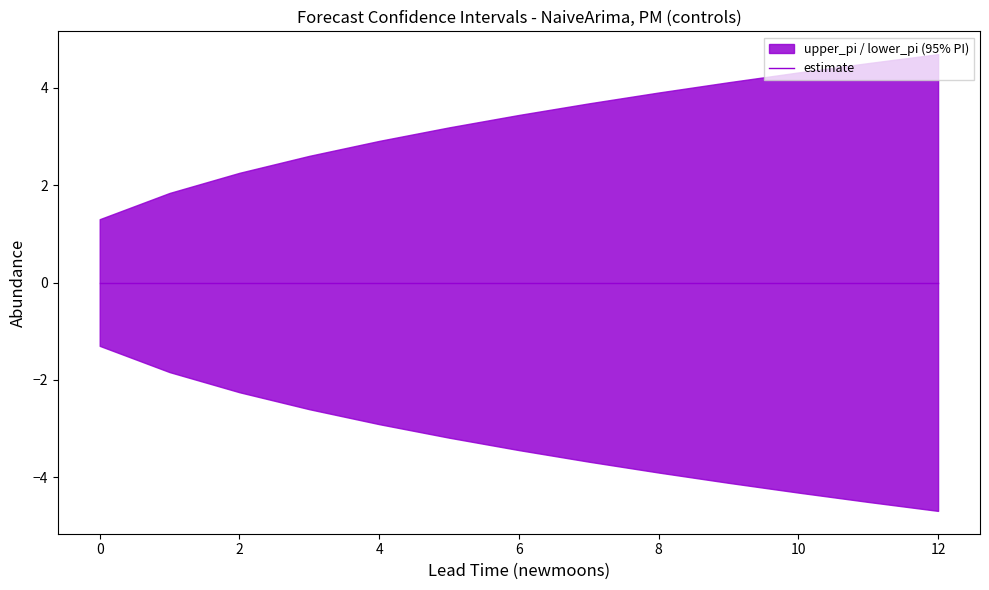

True or false: estimate and lower_pi intersect in this chart.

False